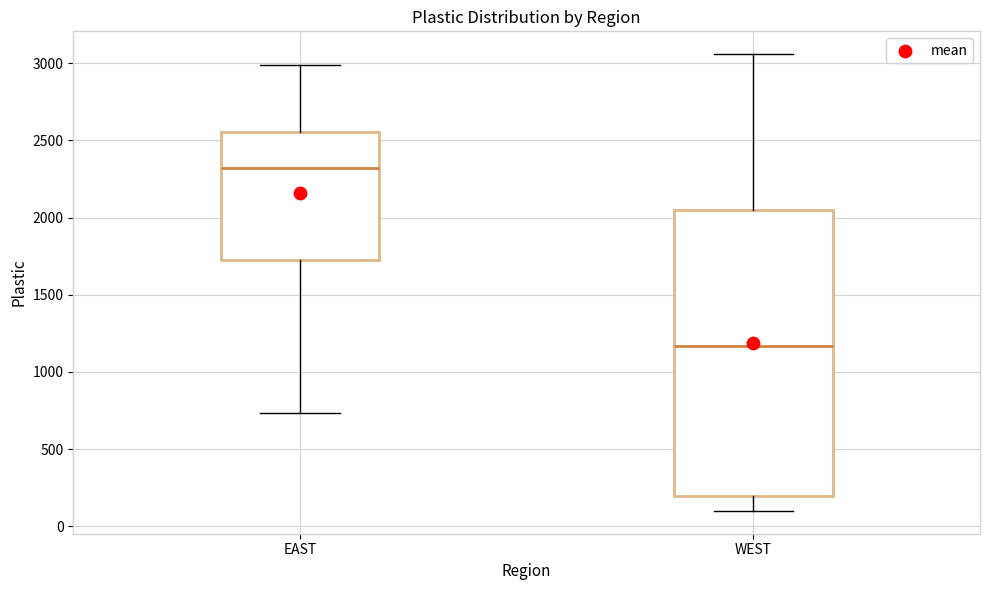

Which box's median line is the highest?

EAST